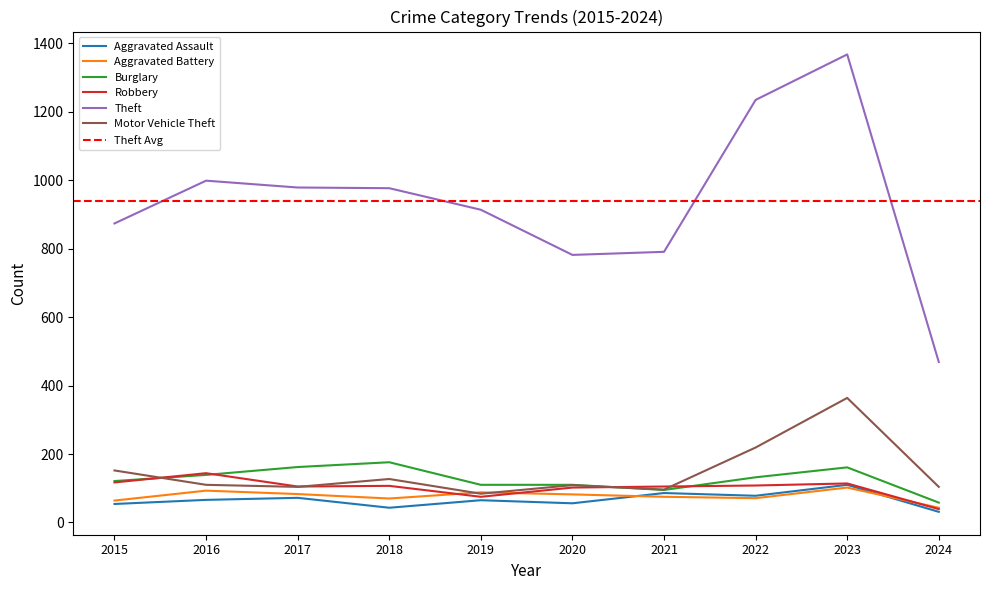

Which series changed the most between 2017 and 2022?

Theft